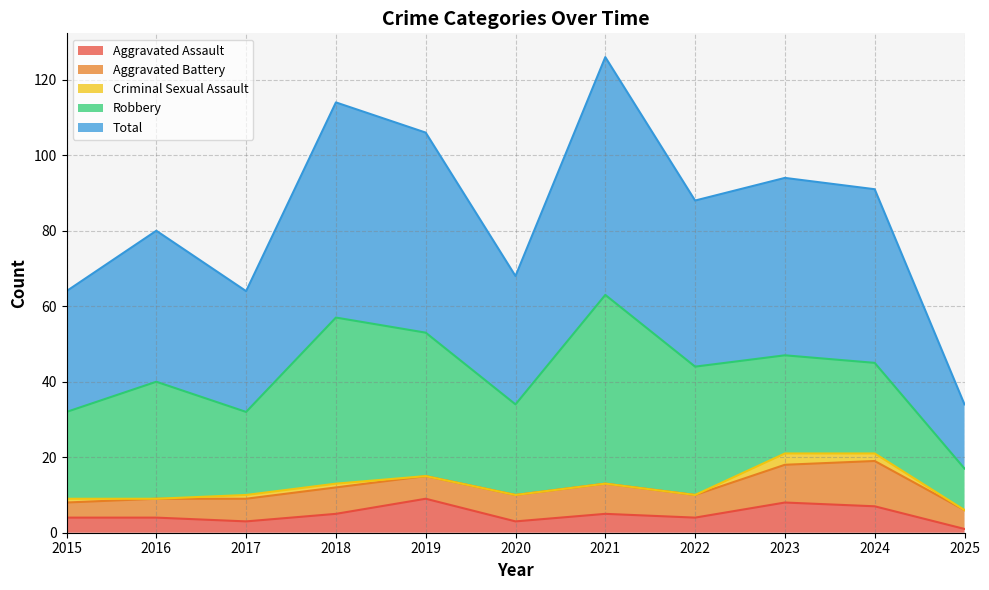

Which has a higher value, 2025 or 2024?

2024